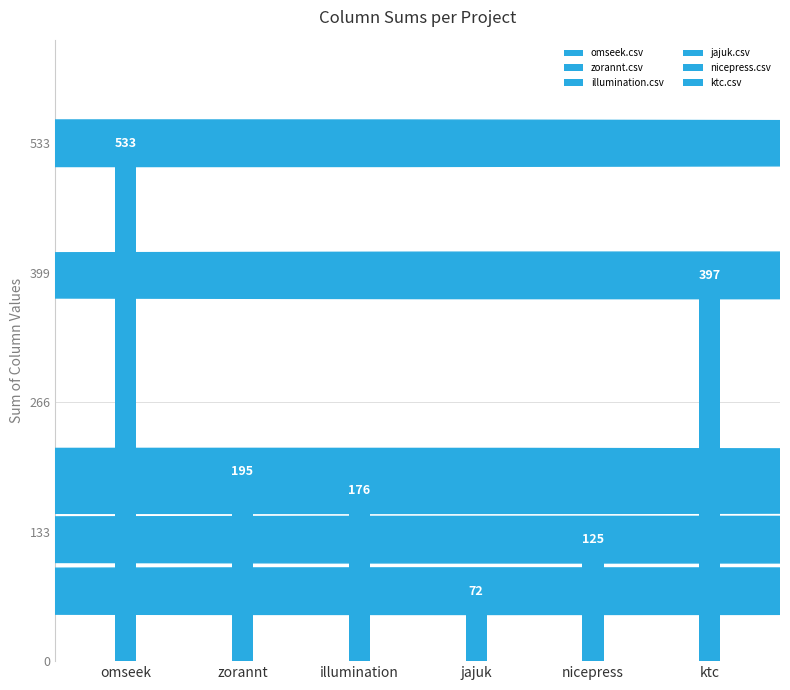

What is the difference between the maximum and second lowest values in the nicepress.csv series?

16